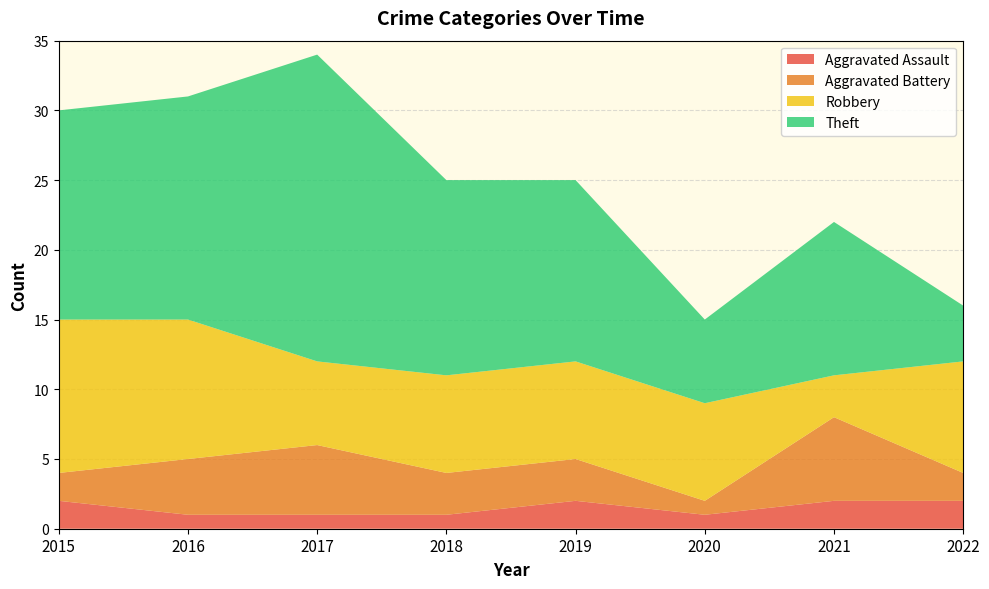

Reading right to left, transcribe all the data shown in this chart.

Aggravated Assault: 2022=2	2021=2	2020=1	2019=2	2018=1	2017=1	2016=1	2015=2
Aggravated Battery: 2022=2	2021=6	2020=1	2019=3	2018=3	2017=5	2016=4	2015=2
Robbery: 2022=8	2021=3	2020=7	2019=7	2018=7	2017=6	2016=10	2015=11
Theft: 2022=4	2021=11	2020=6	2019=13	2018=14	2017=22	2016=16	2015=15